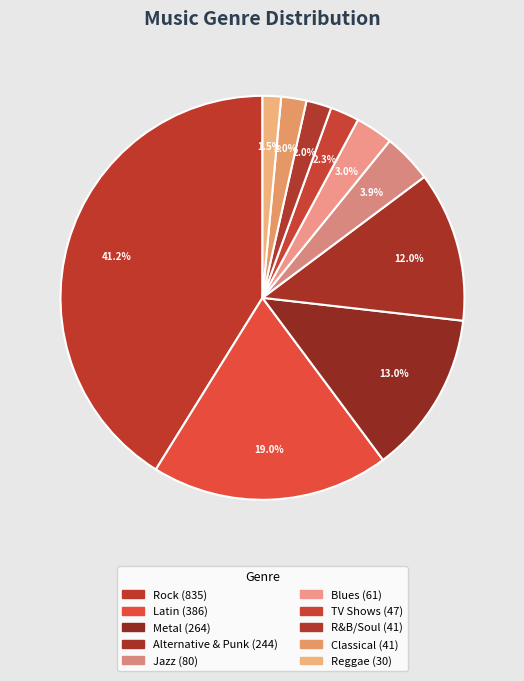

What is the ratio of the value at Rock to the value at Reggae?

27.8